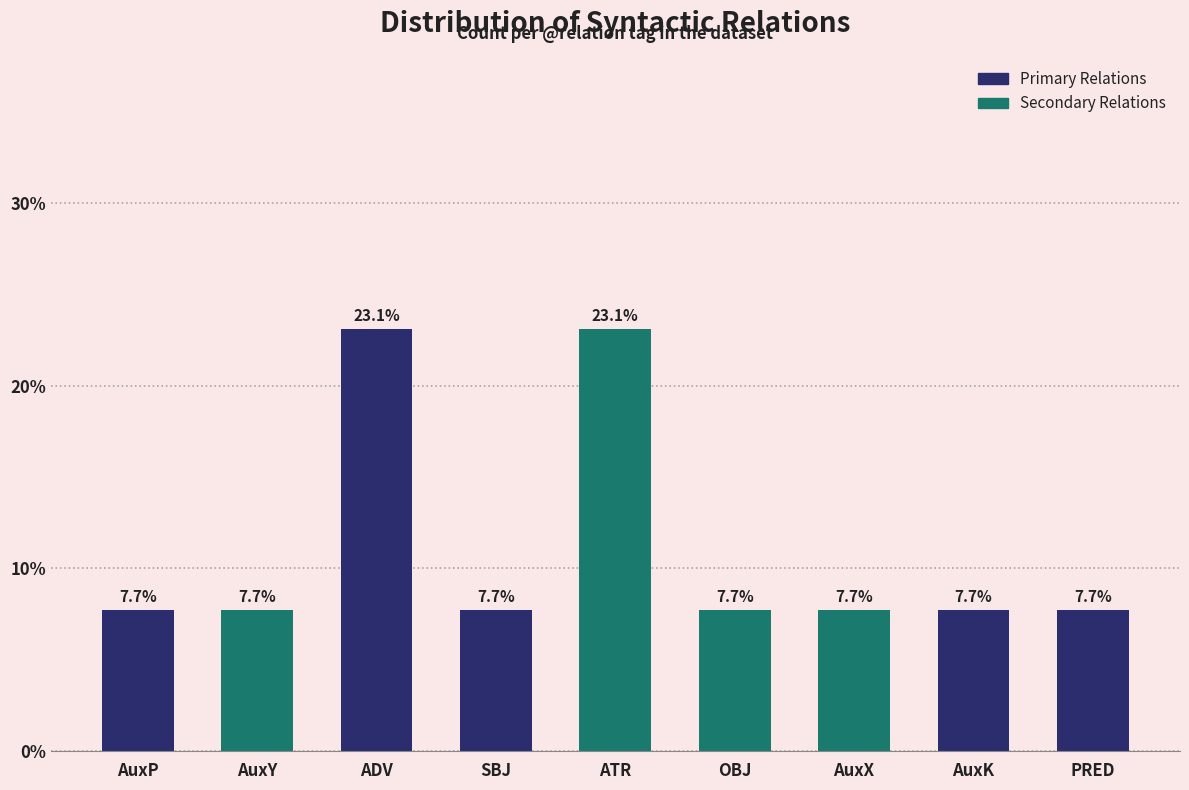

Reading right to left, transcribe all the data shown in this chart.

7.7	7.7	7.7	7.7	23.1	7.7	23.1	7.7	7.7